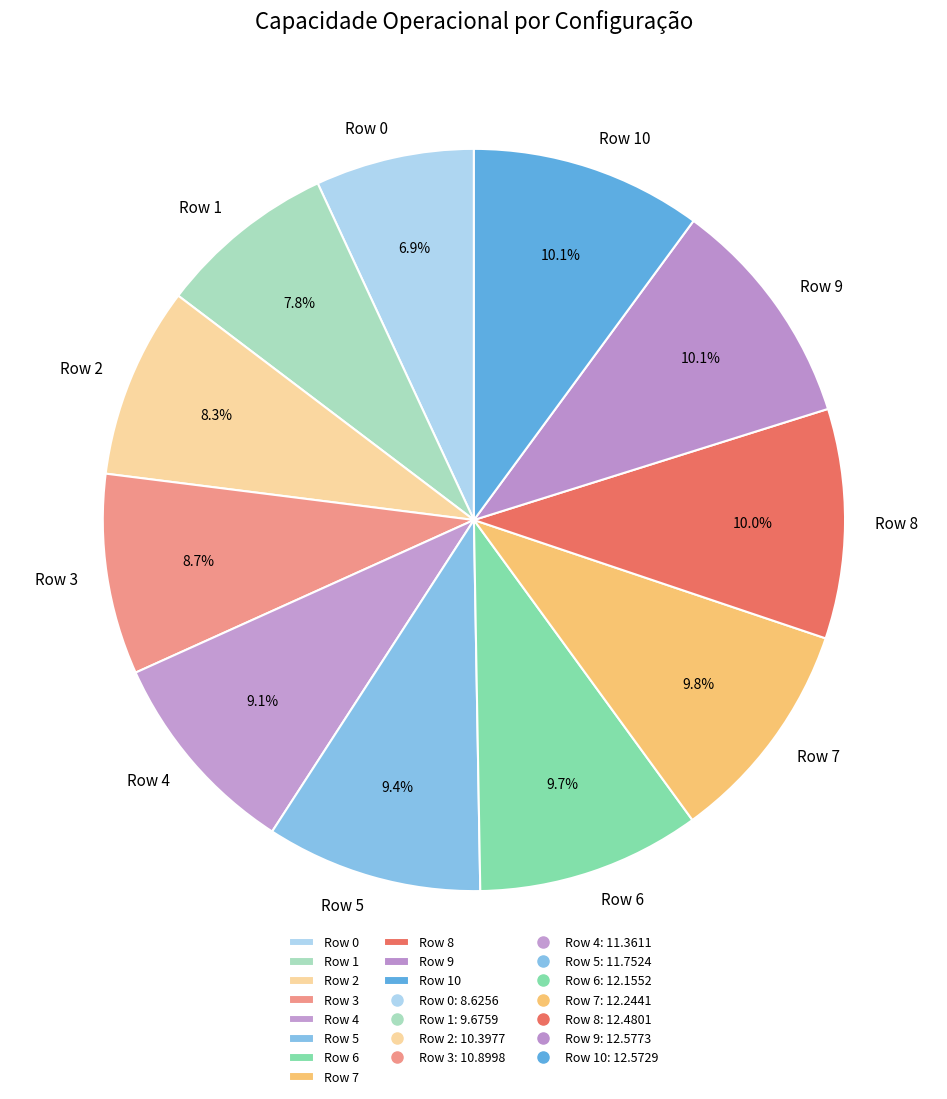

Which slice is the smallest?

Row 0